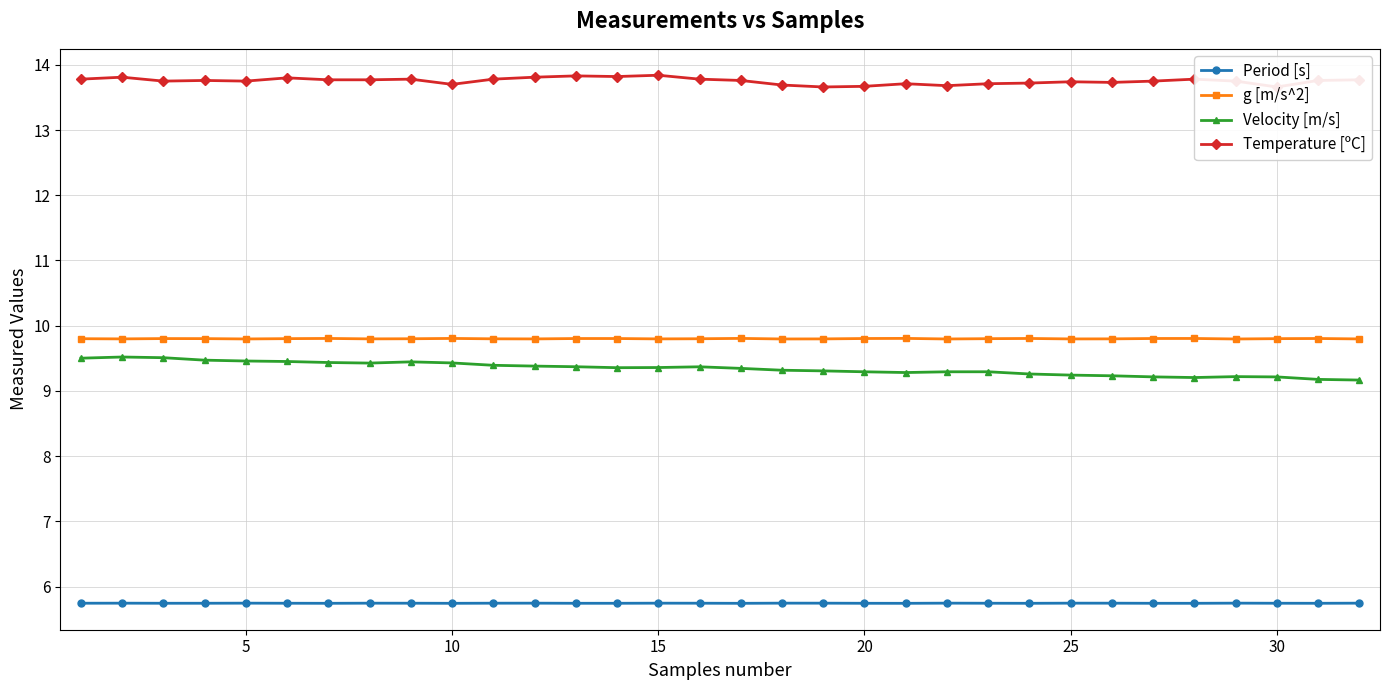

True or false: g [m/s^2] and Velocity [m/s] cross at least once.

False